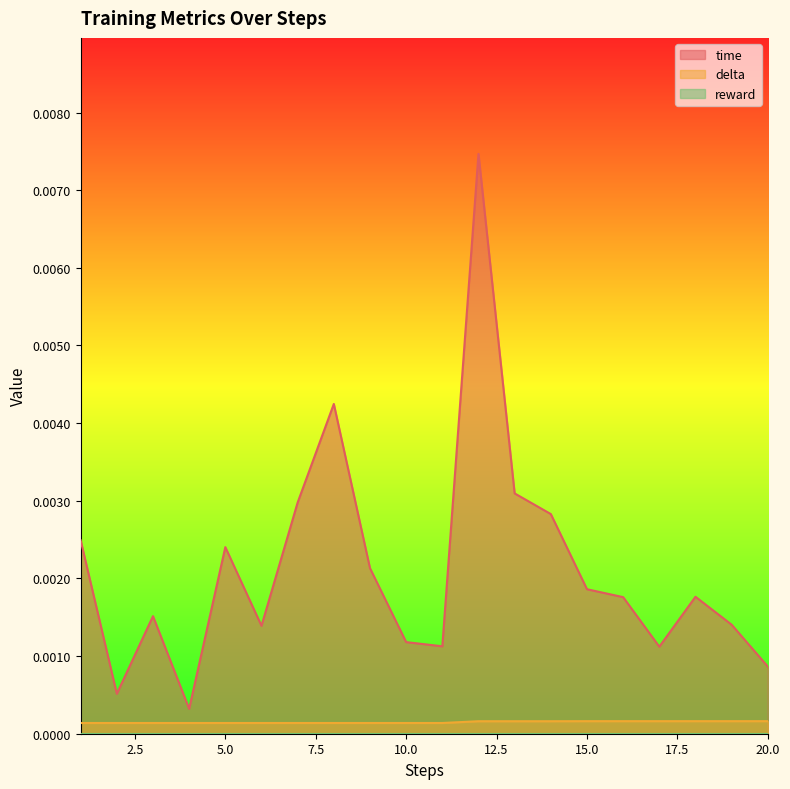

List the labels in order of delta value, largest first.

15, 16, 17, 18, 19, 20, 12, 13, 14, 2, 3, 4, 5, 6, 7, 8, 9, 10, 11, 1